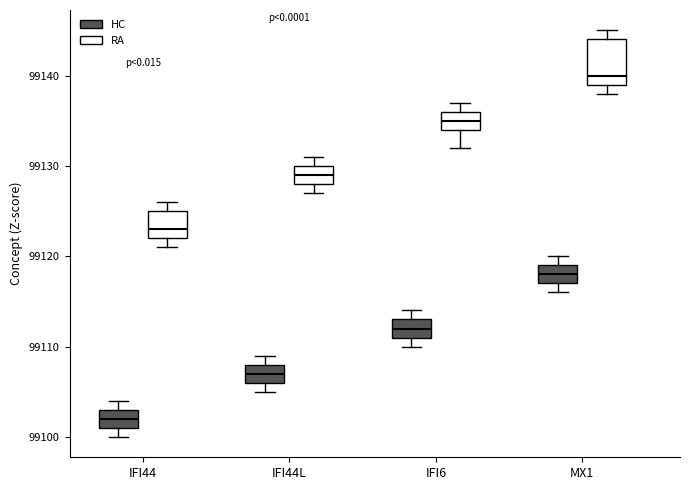

Where is the upper edge of the box for MX1 (RA) on the y-axis? The values are not printed on the chart, so give them approximately, as read against the axis.

99144